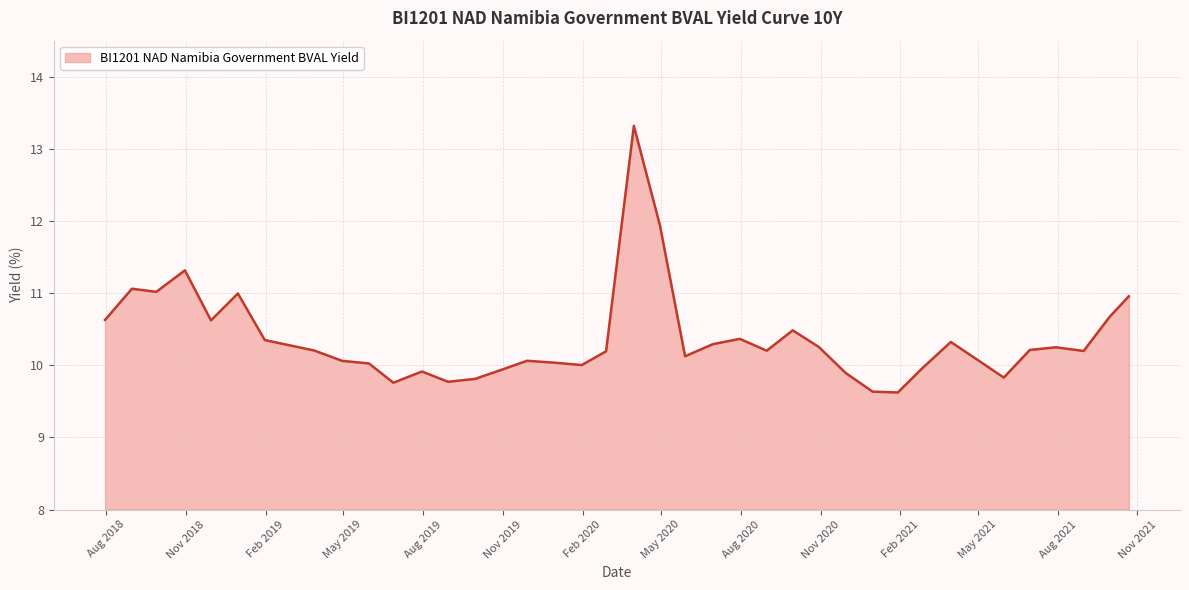

How many series are shown in this chart?

1